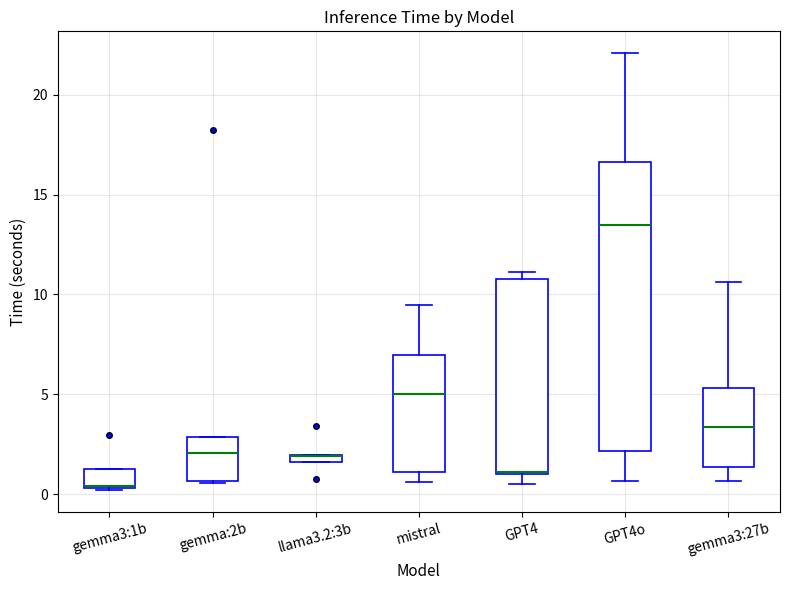

Where is the upper edge of the box for gemma:2b on the y-axis? The values are not printed on the chart, so give them approximately, as read against the axis.

3.0